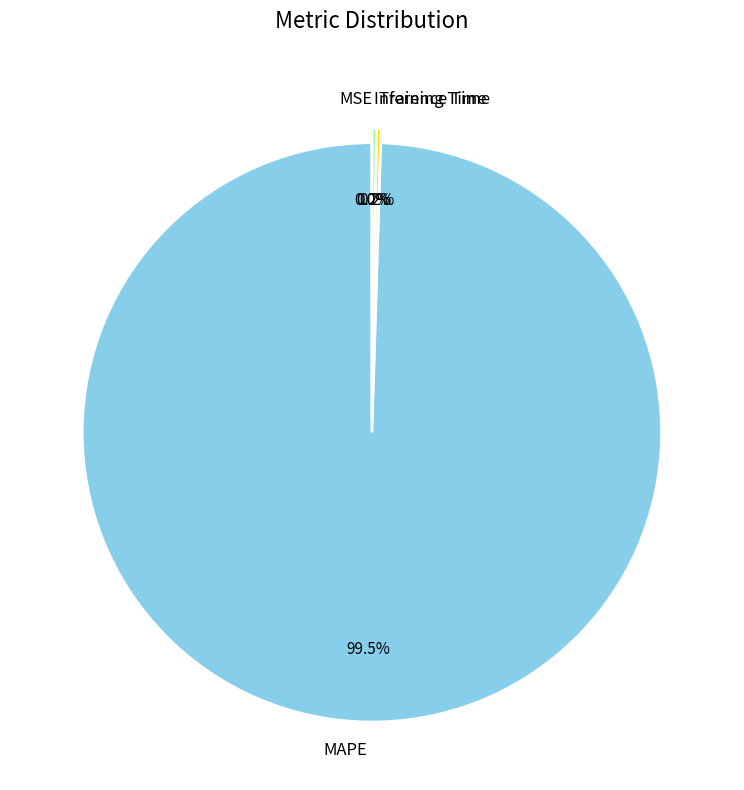

Which slice represents more than half of the pie?

MAPE